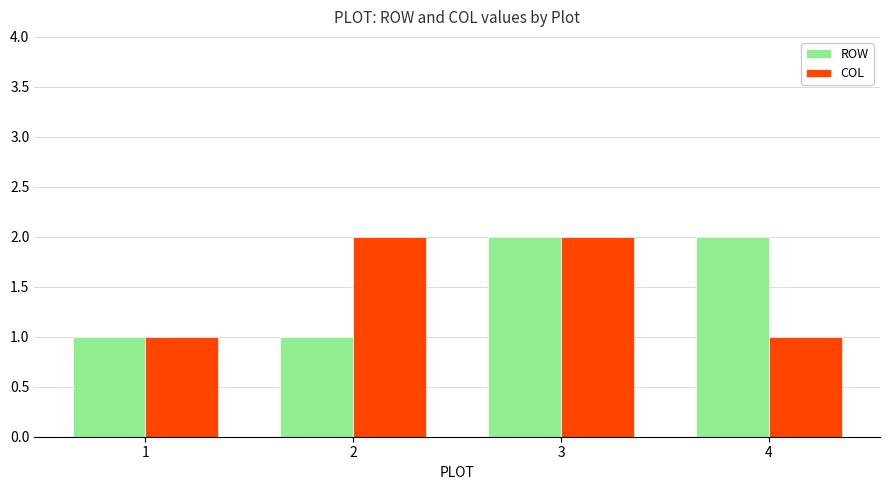

How many categories are shown in the chart?

4